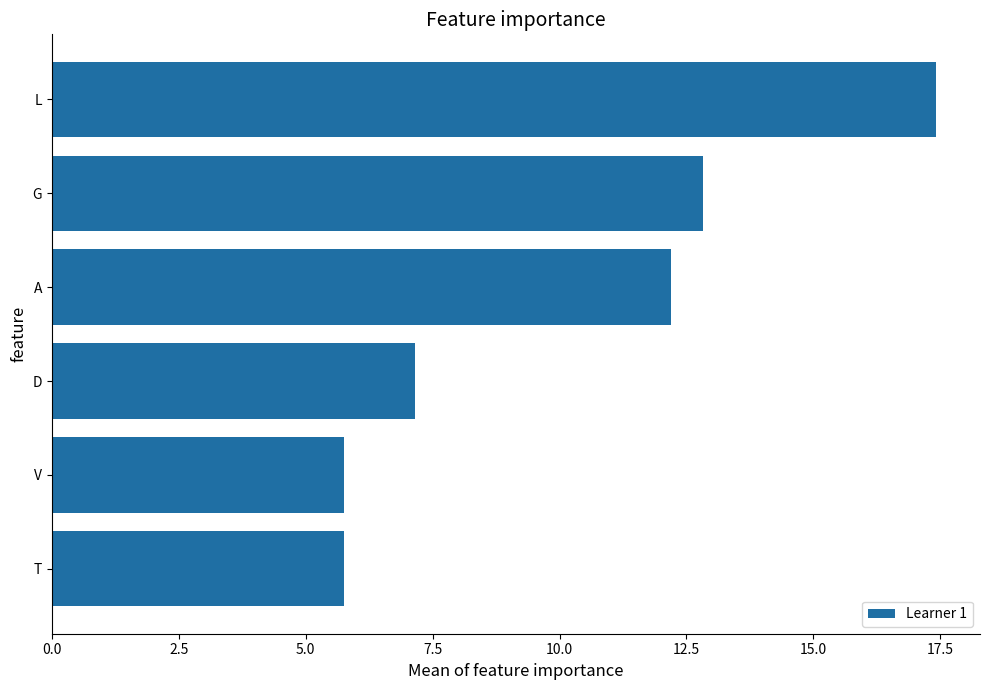

What is the sum of all values?

61.1